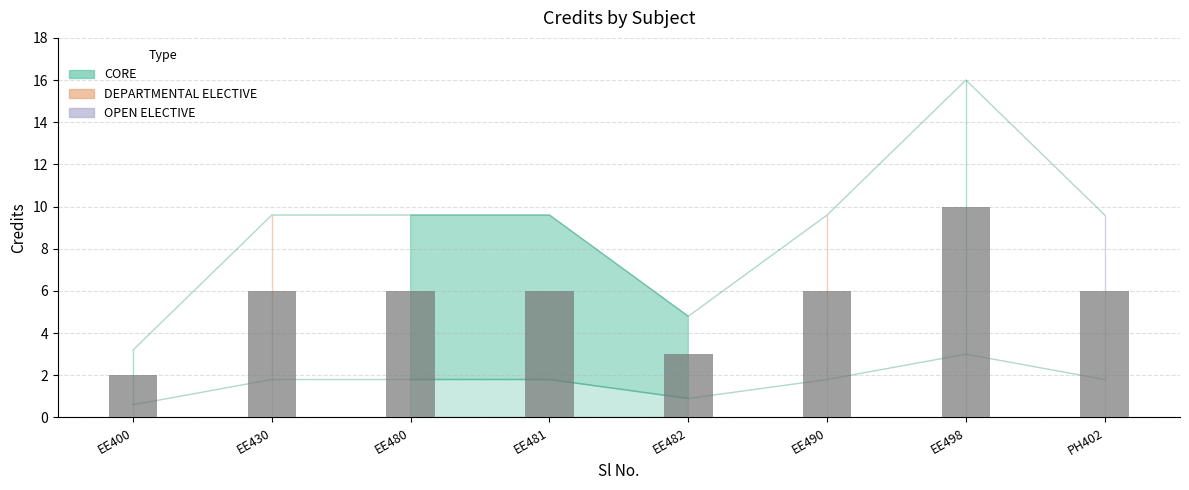

The chart shows a value of 0.6 at EE400. True or false?

True